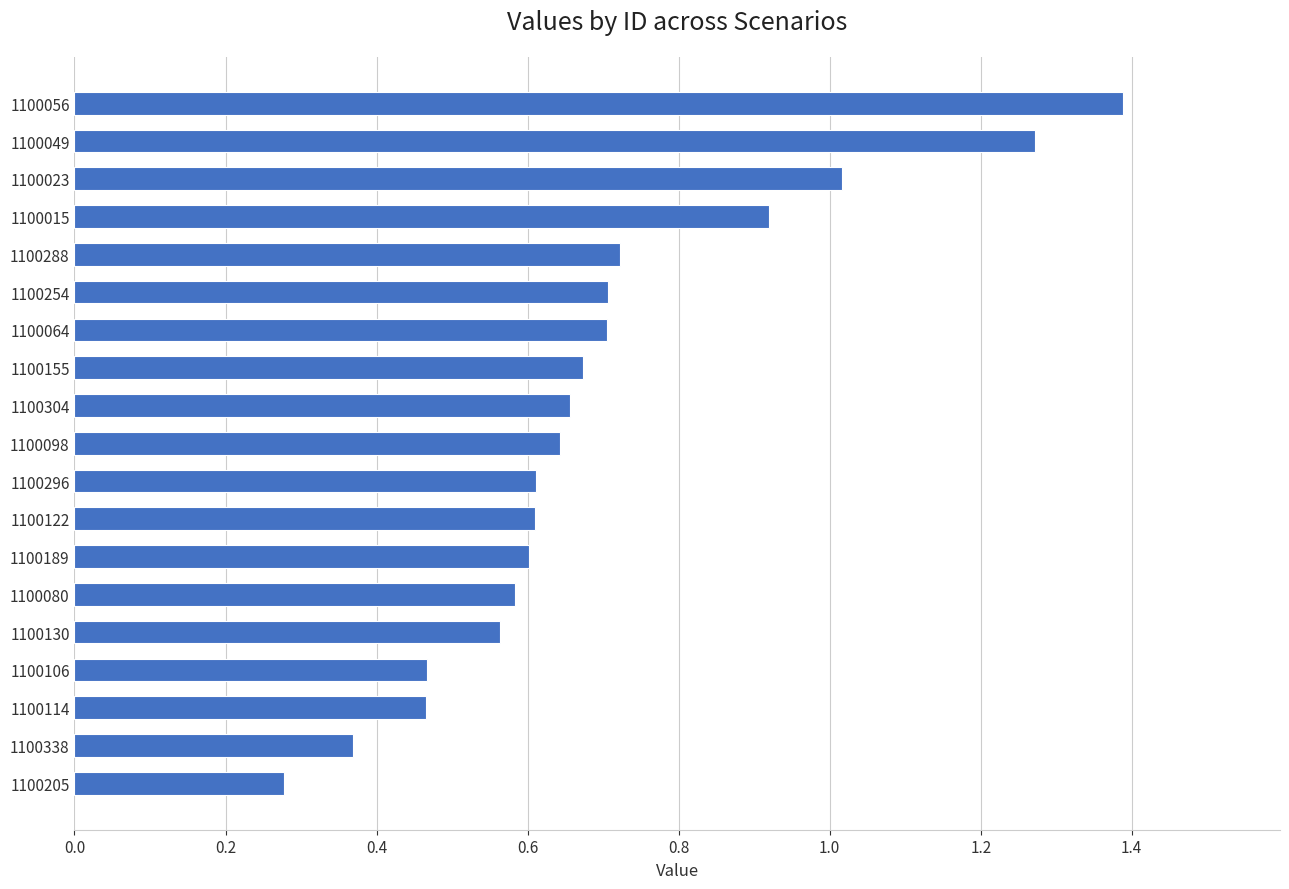

Which category has the lowest value across all series?

1100205